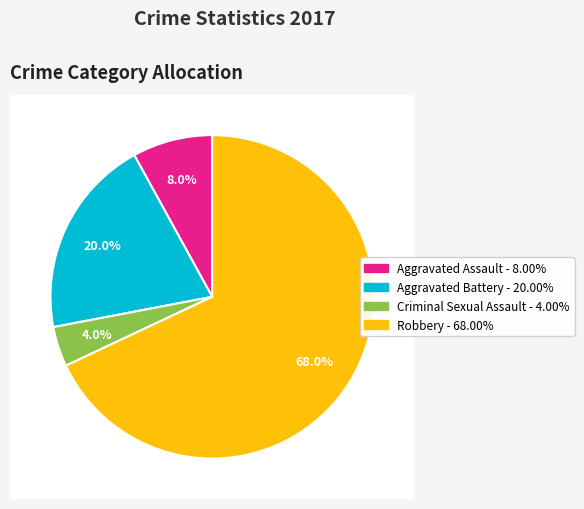

What percentage is the Aggravated Battery slice, to the nearest percent?

20%